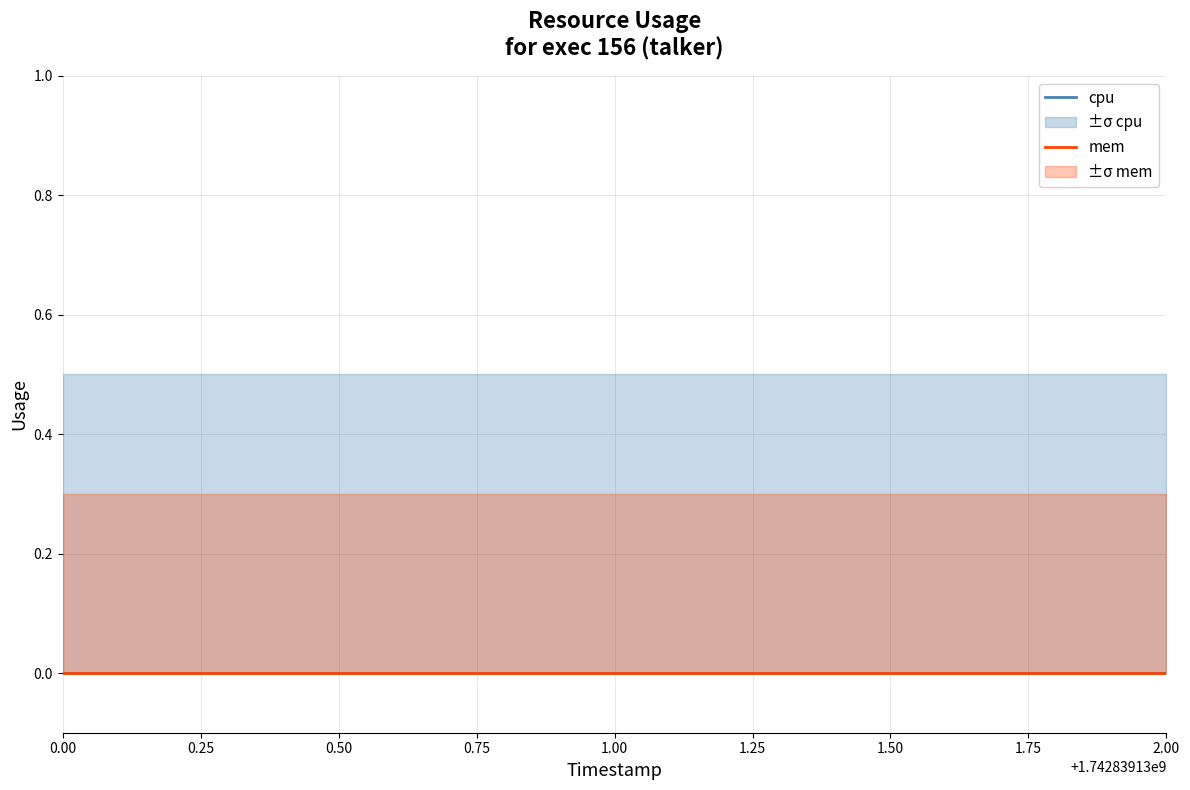

Between 1742839131 and 1742839132, which is larger?

1742839131